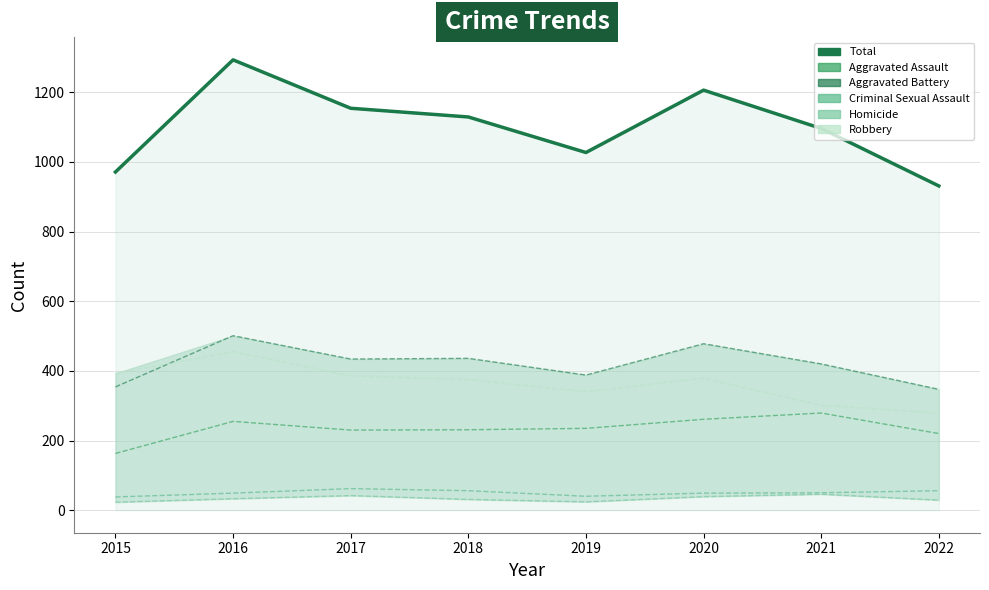

True or false: Total has a value of 1468 at 2021.

False